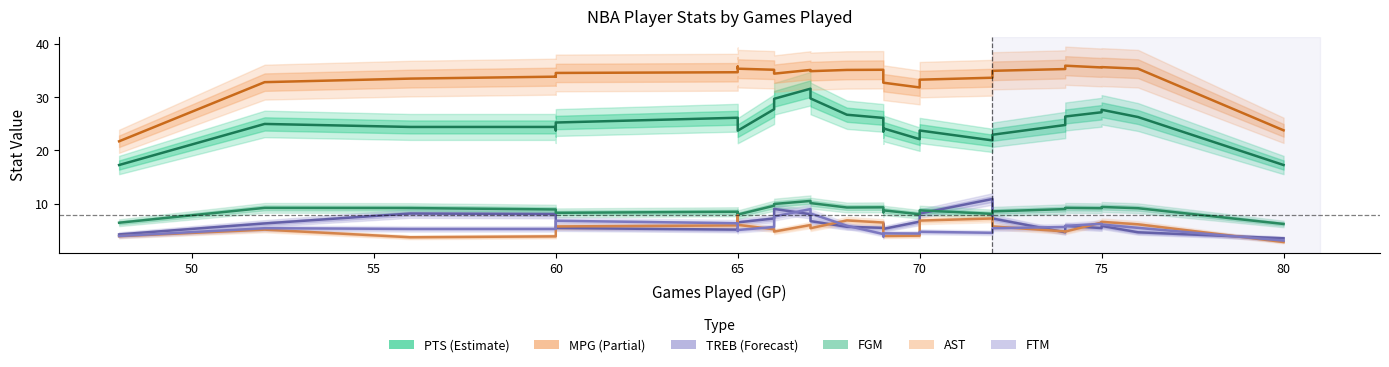

What is the minimum value shown in the chart?

2.8